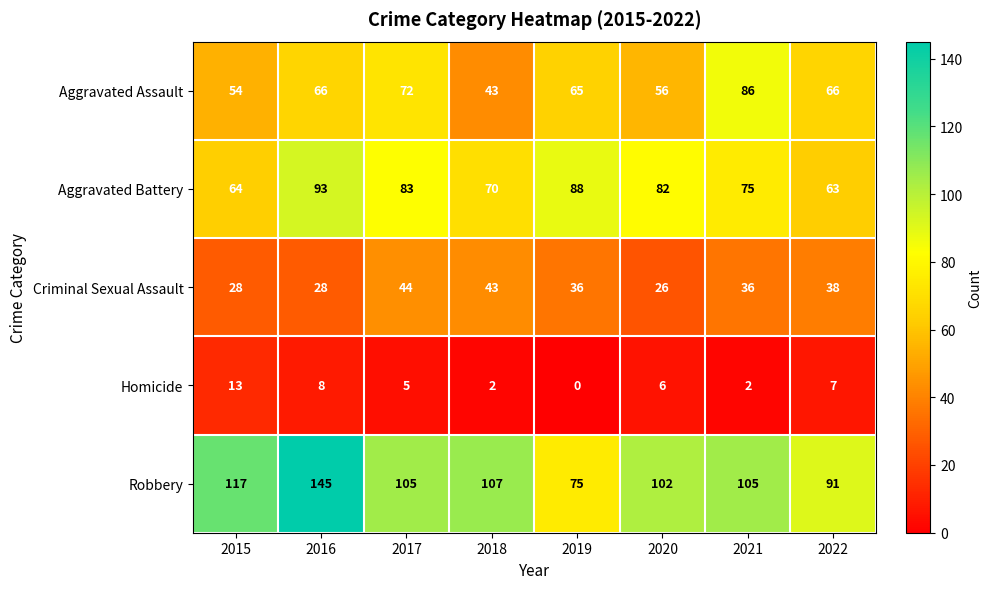

Is it true that Aggravated Assault equals 25 at 2016?

False